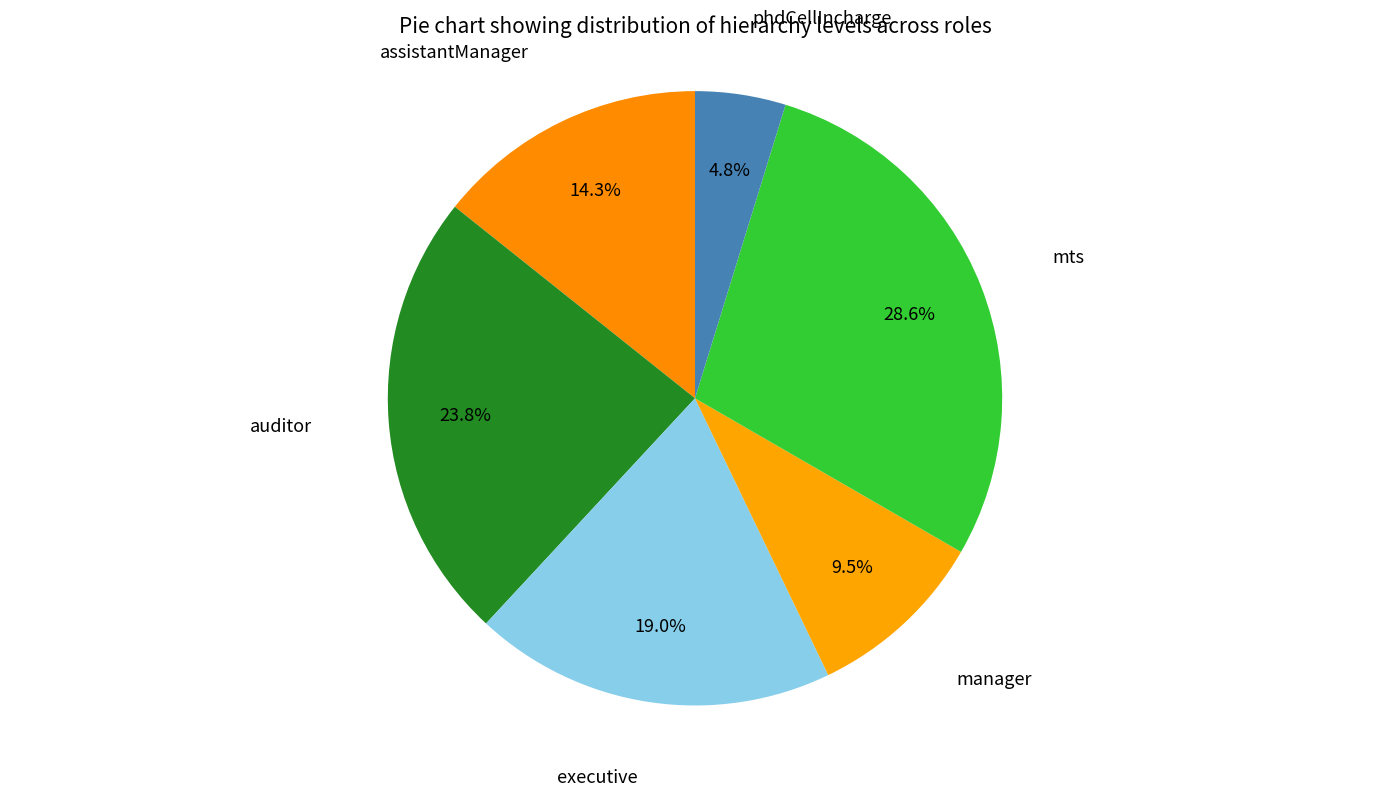

Count the number of slices in the pie.

6